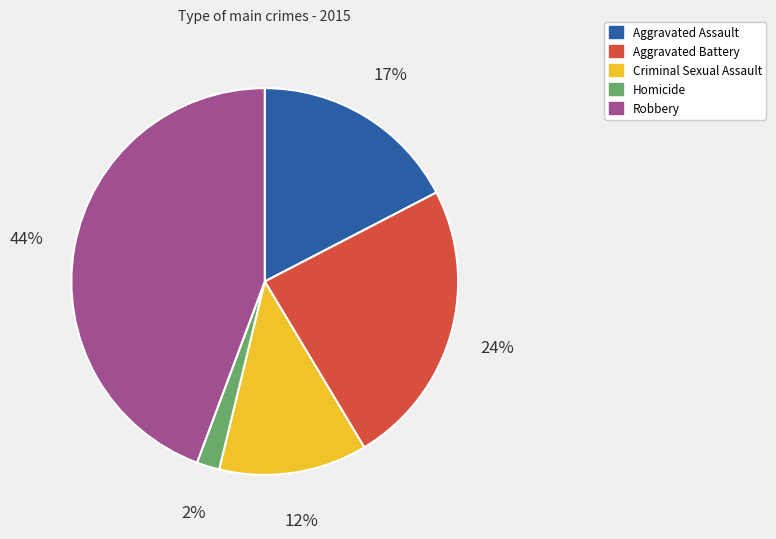

Is Aggravated Battery the majority of the pie?

No